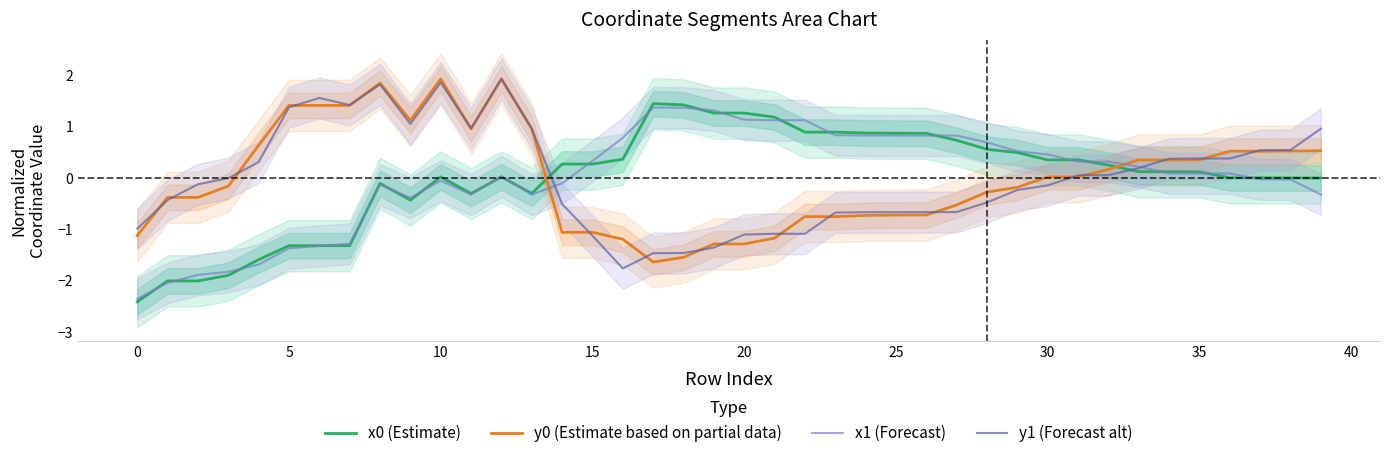

How many lines are shown in the chart?

4